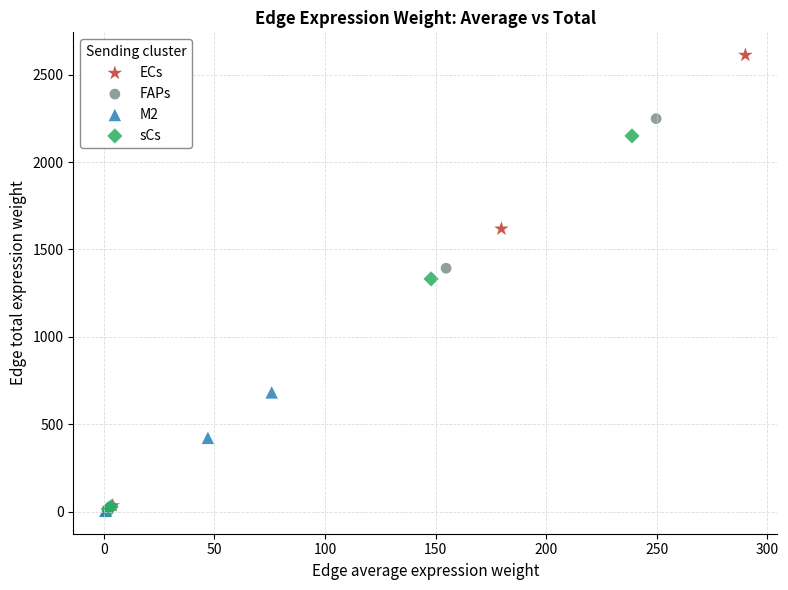

What are all the series names shown in the legend?

ECs, FAPs, M2, sCs